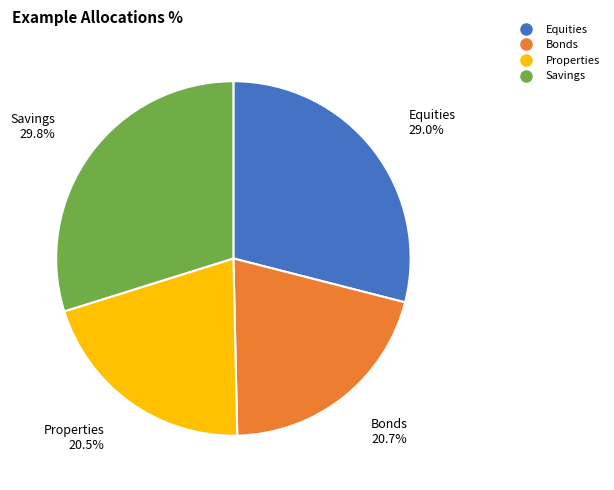

Does any single category account for the majority?

No